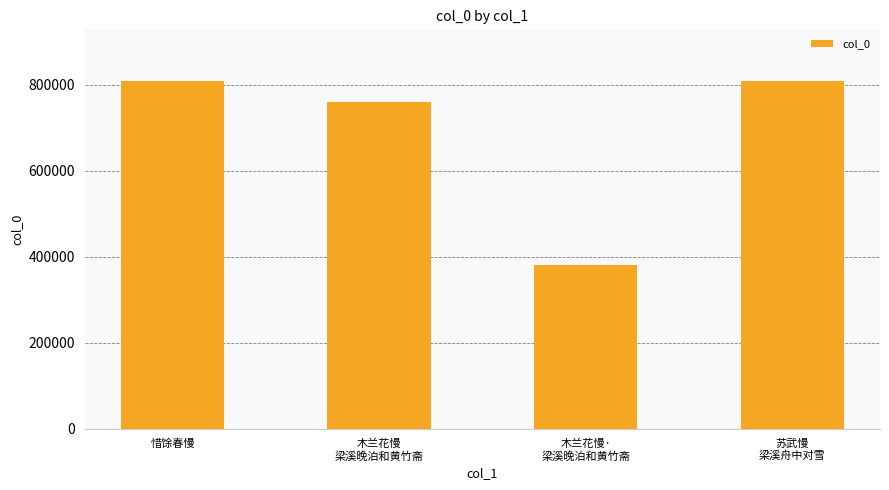

What is the sum of all values?

2757519